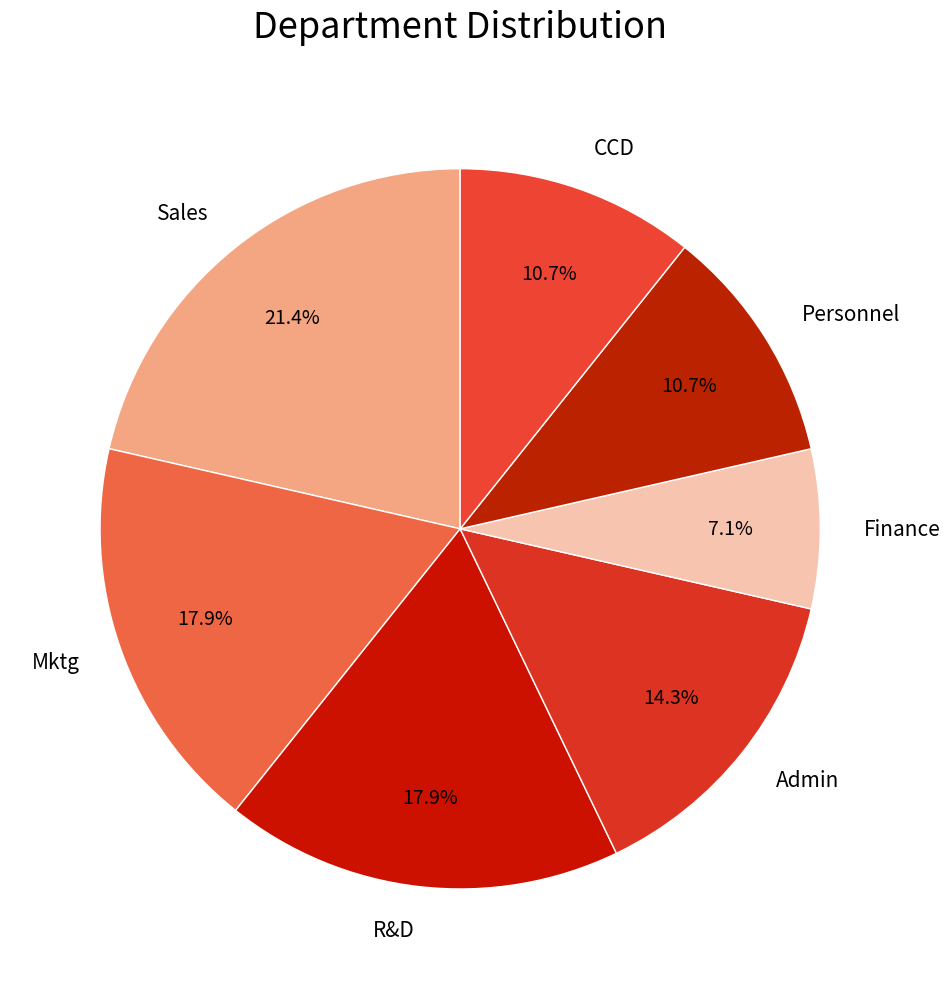

To the nearest percent, what is the difference between the largest and smallest slice percentages?

14%